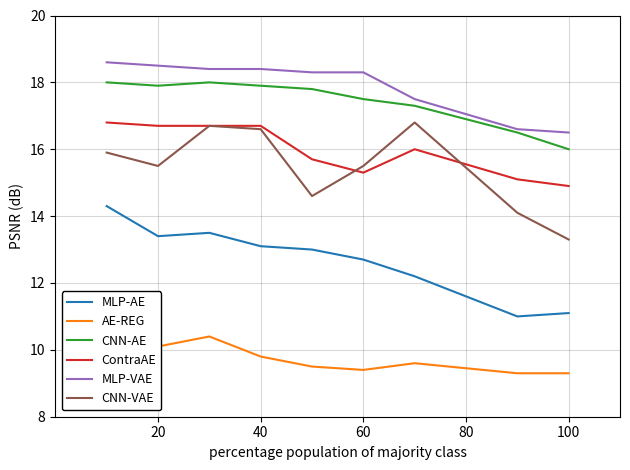

What is the greatest value displayed?

18.6